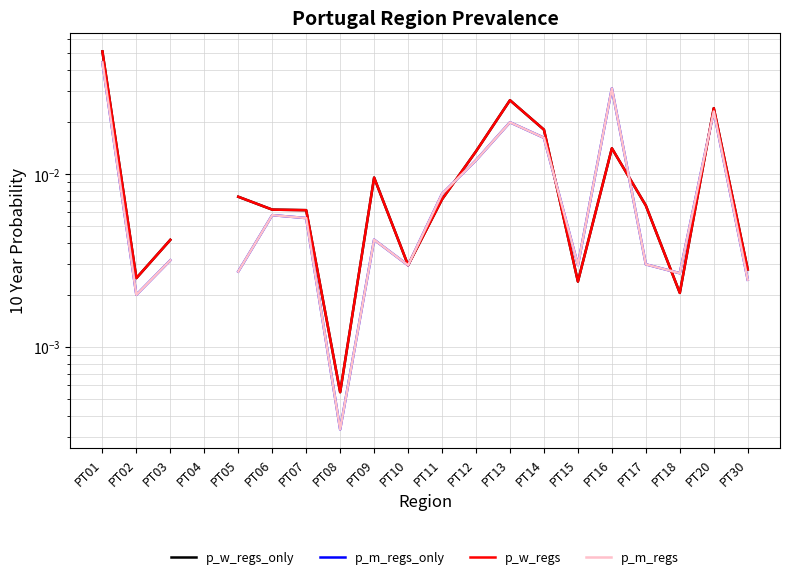

The value of p_m_regs_only at PT18 is 0.0. True or false?

True